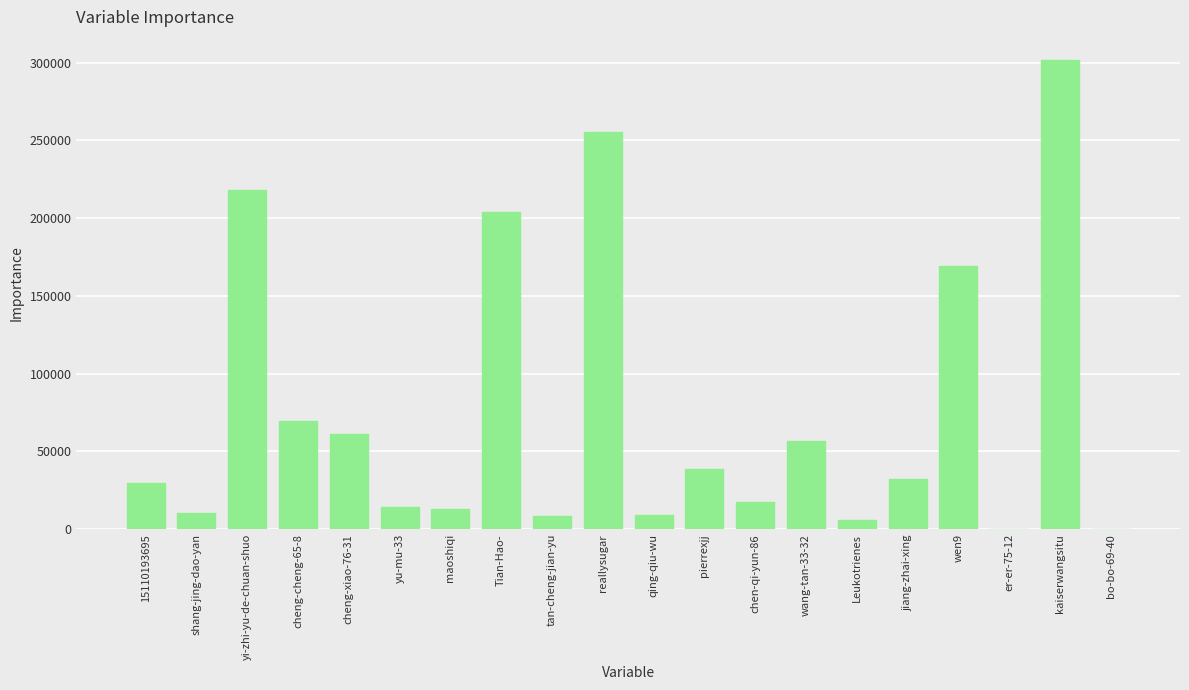

The value at reallysugar is 364978. True or false?

False